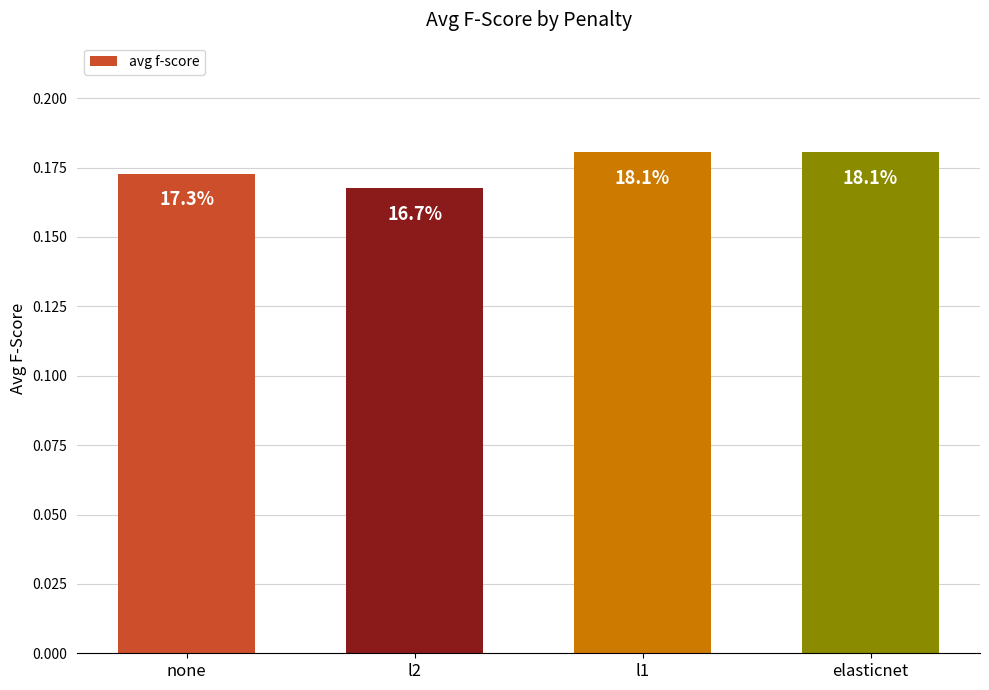

Reading left to right, list all the values displayed in this chart.

none=0.2	l2=0.2	l1=0.2	elasticnet=0.2